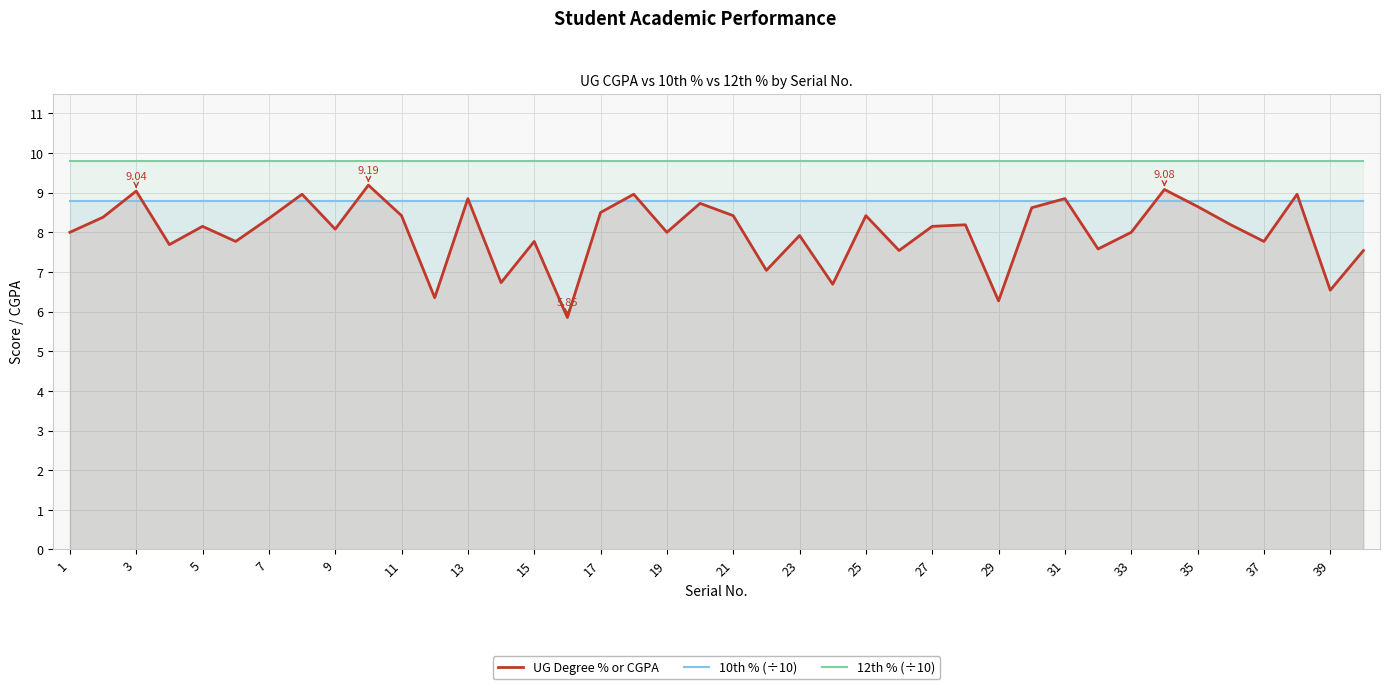

Is it true that 12th % (÷10) equals 14.5 at 15?

False